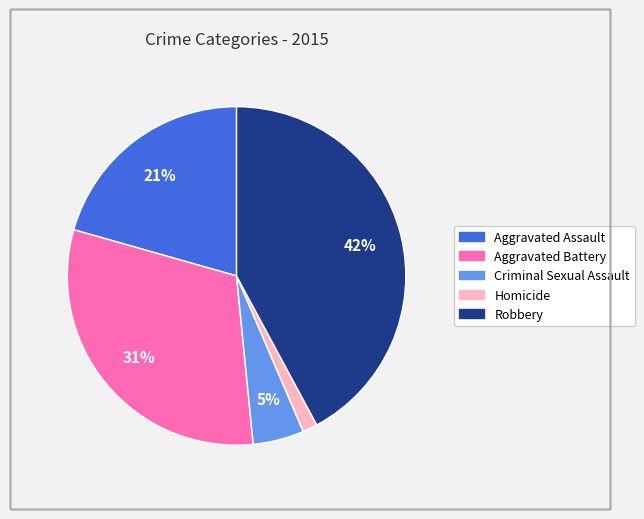

Rank the categories by value from highest to lowest.

Robbery, Aggravated Battery, Aggravated Assault, Criminal Sexual Assault, Homicide